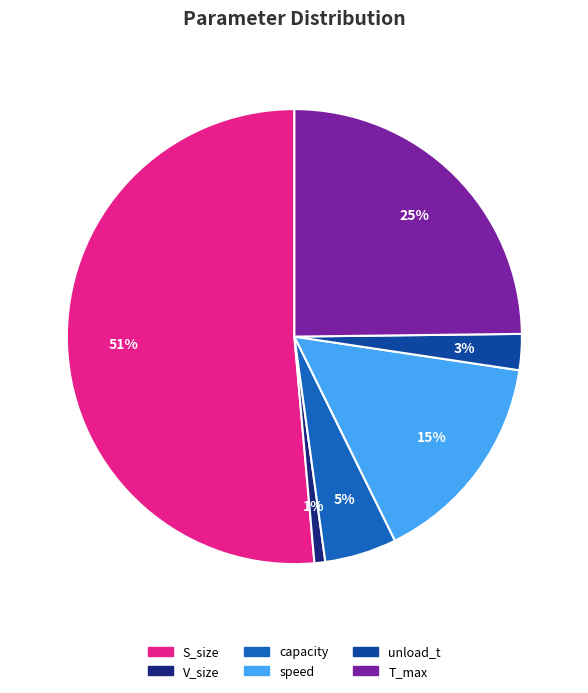

Does any single category account for the majority?

Yes